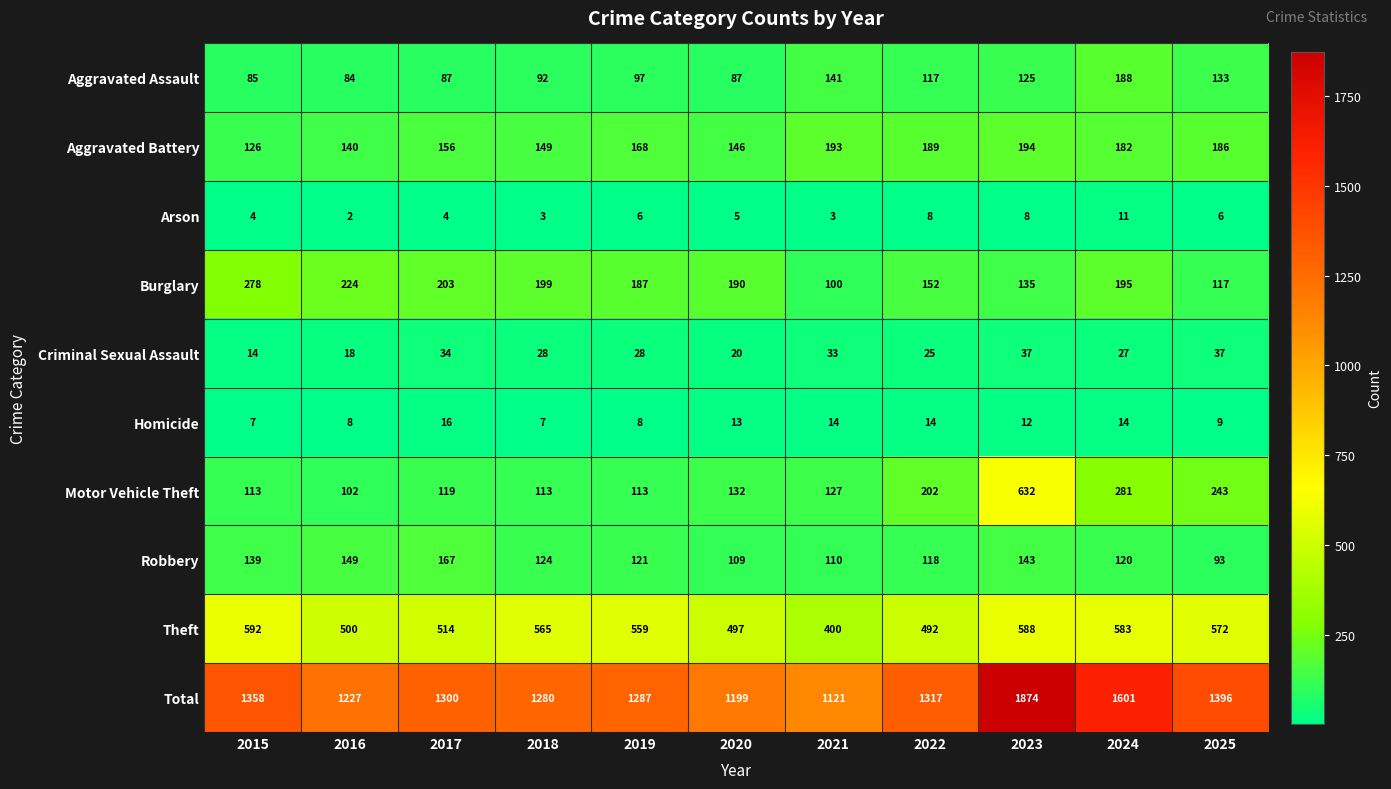

What is the lowest value of the Aggravated Battery series?

126